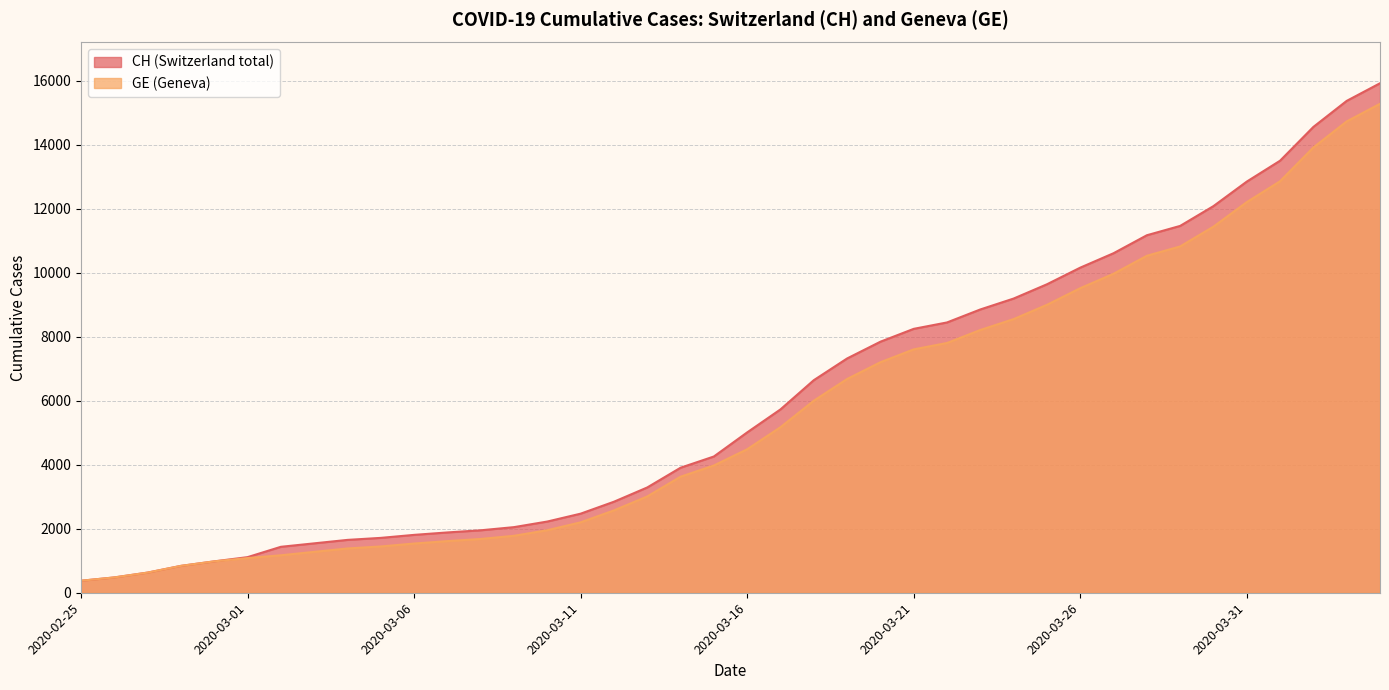

What is the total value across all series at 2020-03-16?

9497